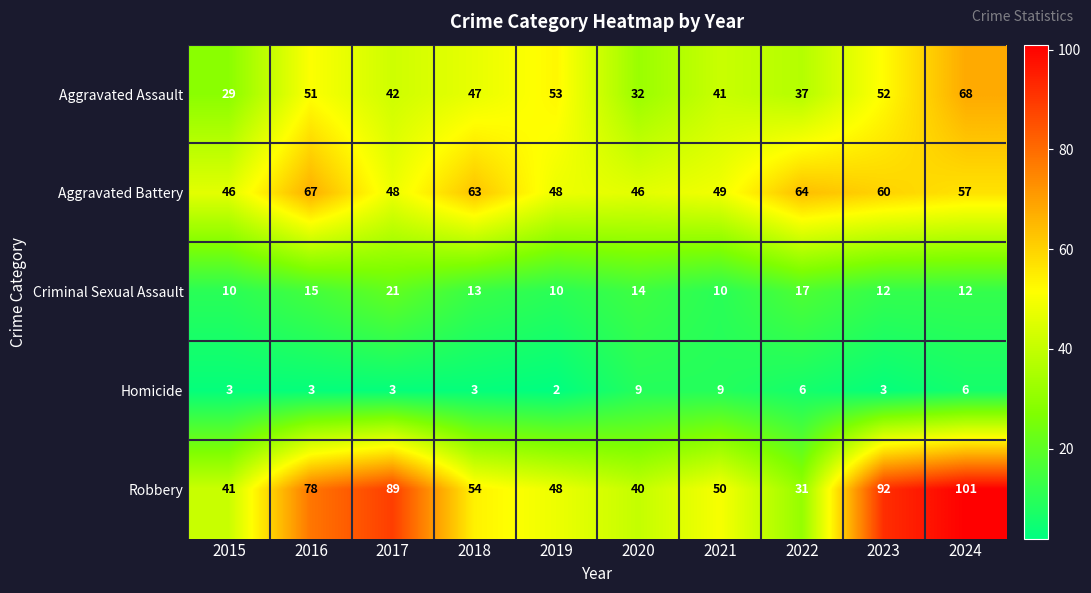

Which series has the largest range (max minus min)?

Robbery